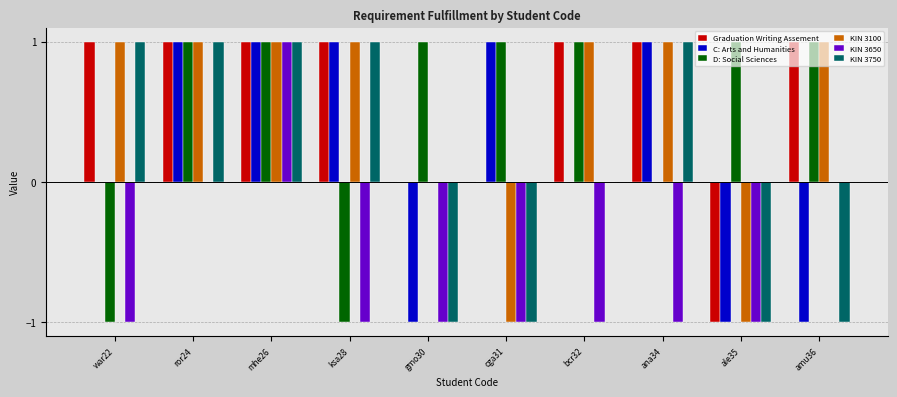

Are the bars grouped side by side (vs. stacked)?

Yes